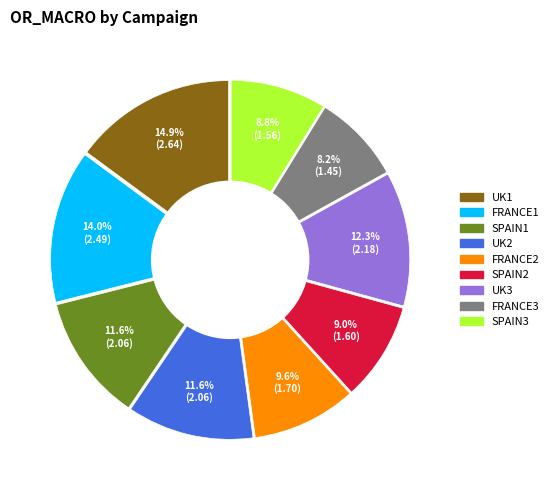

Does FRANCE3 represent more than half of the total?

No